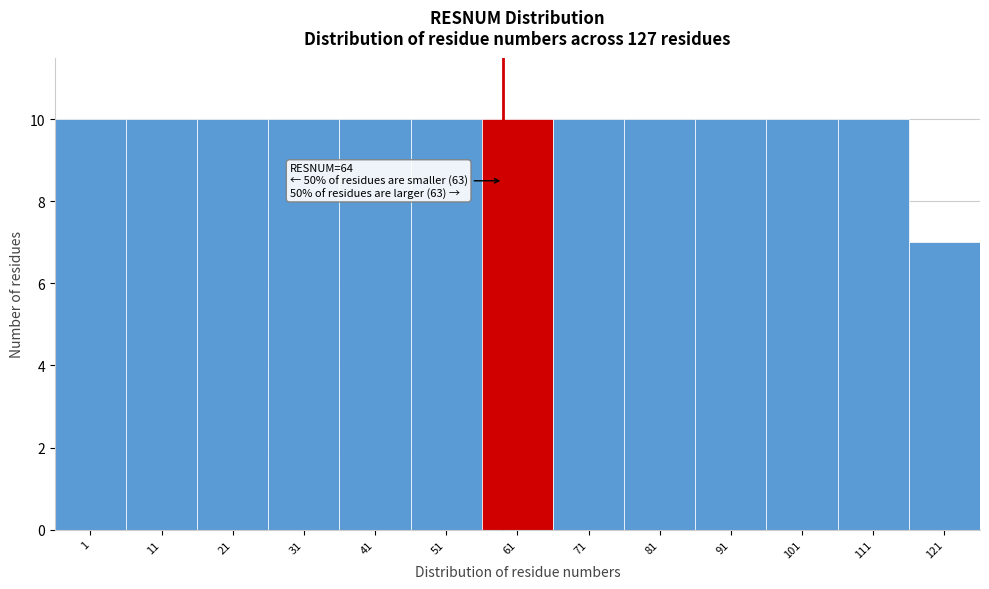

Reading left to right, extract all data points from this chart.

1=10	11=10	21=10	31=10	41=10	51=10	61=10	71=10	81=10	91=10	101=10	111=10	121=7